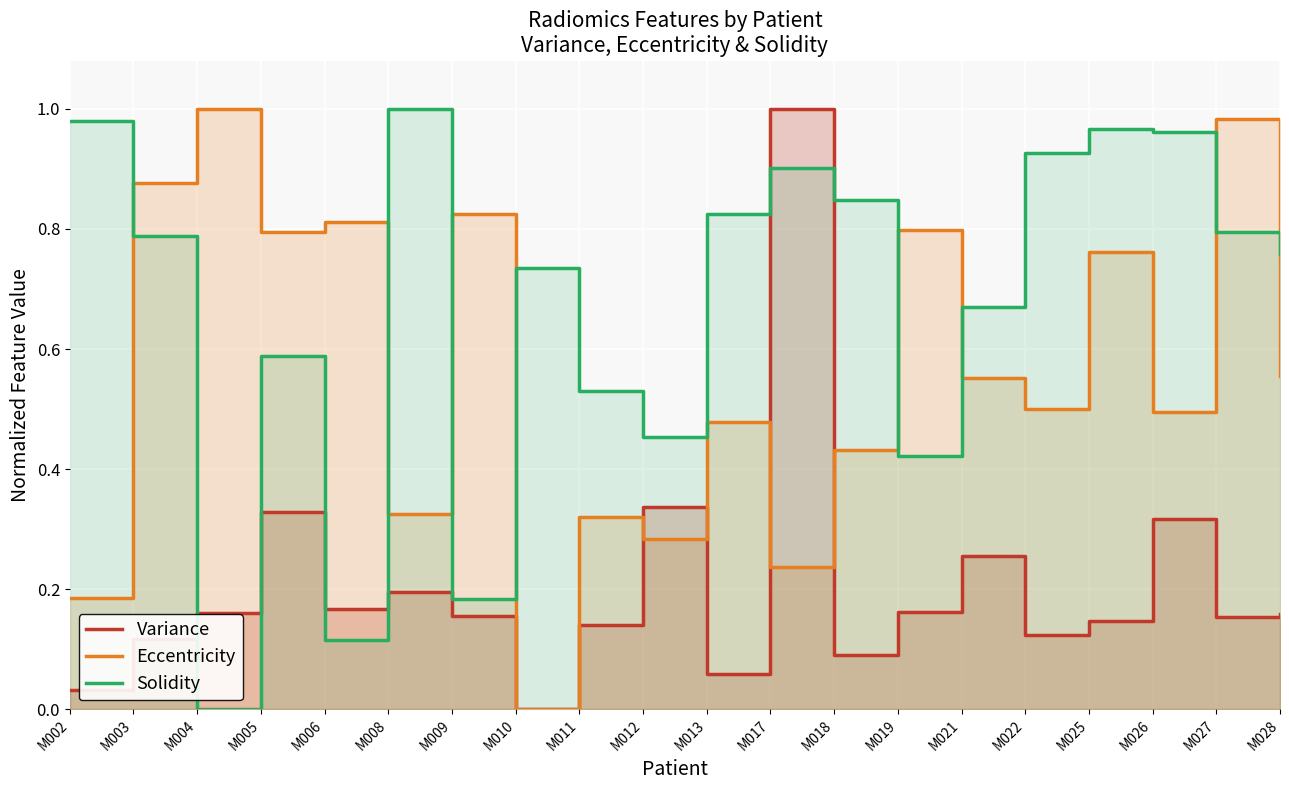

Rank the categories by Solidity value from lowest to highest.

M004, M006, M009, M019, M012, M011, M005, M021, M010, M028, M003, M027, M013, M018, M017, M022, M026, M025, M002, M008